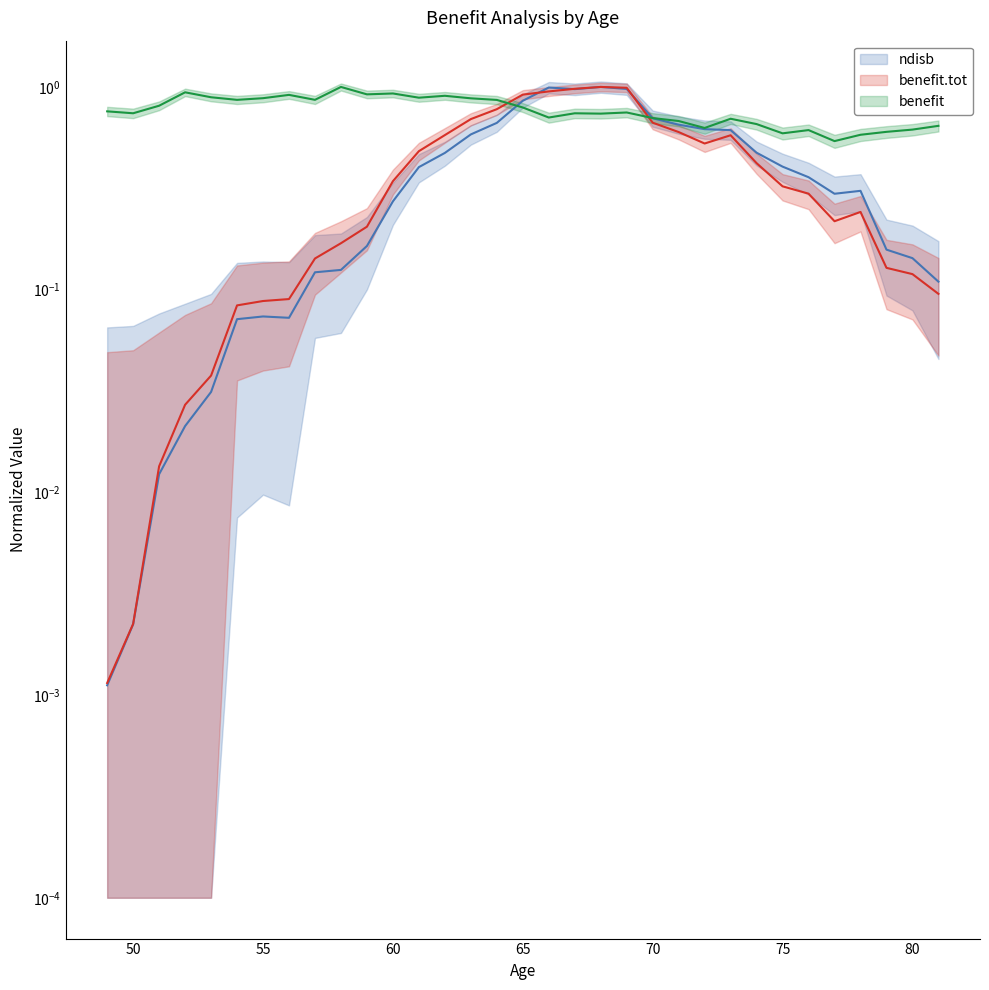

What is the value of the benefit point at the 32nd from the left?

0.6